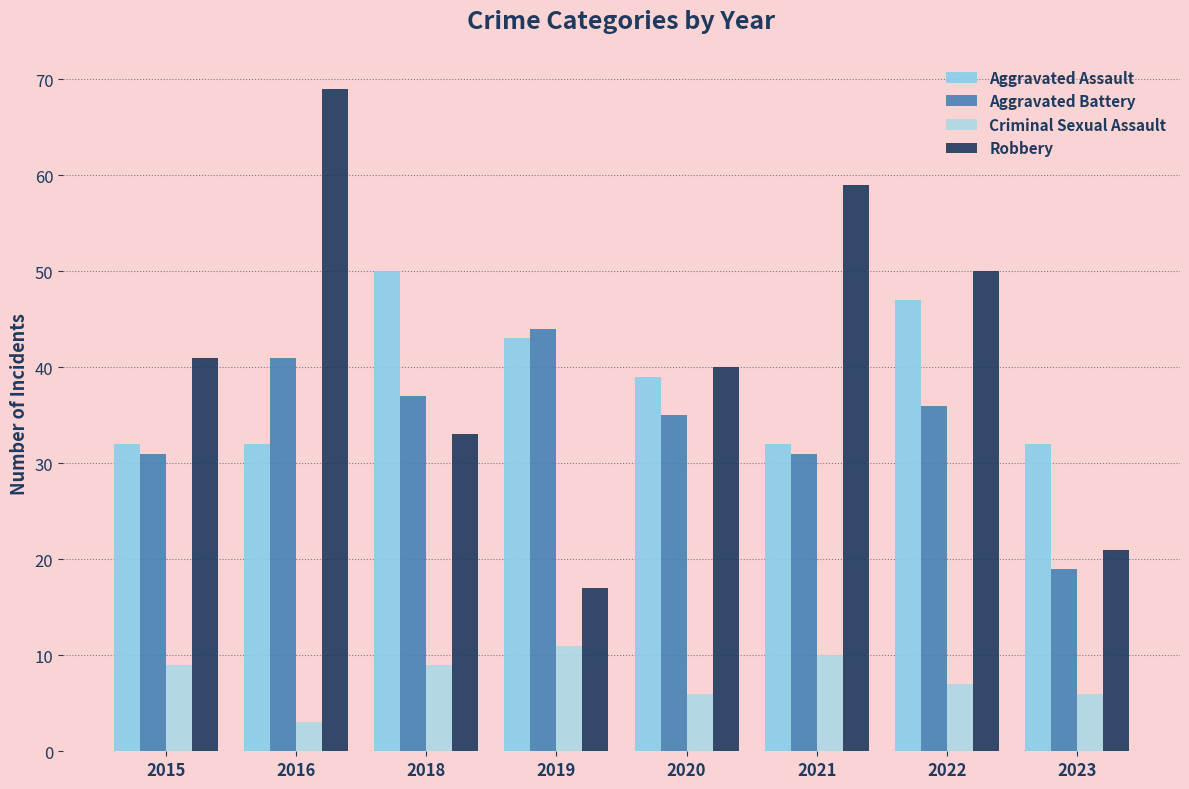

How many bars are there in total?

32